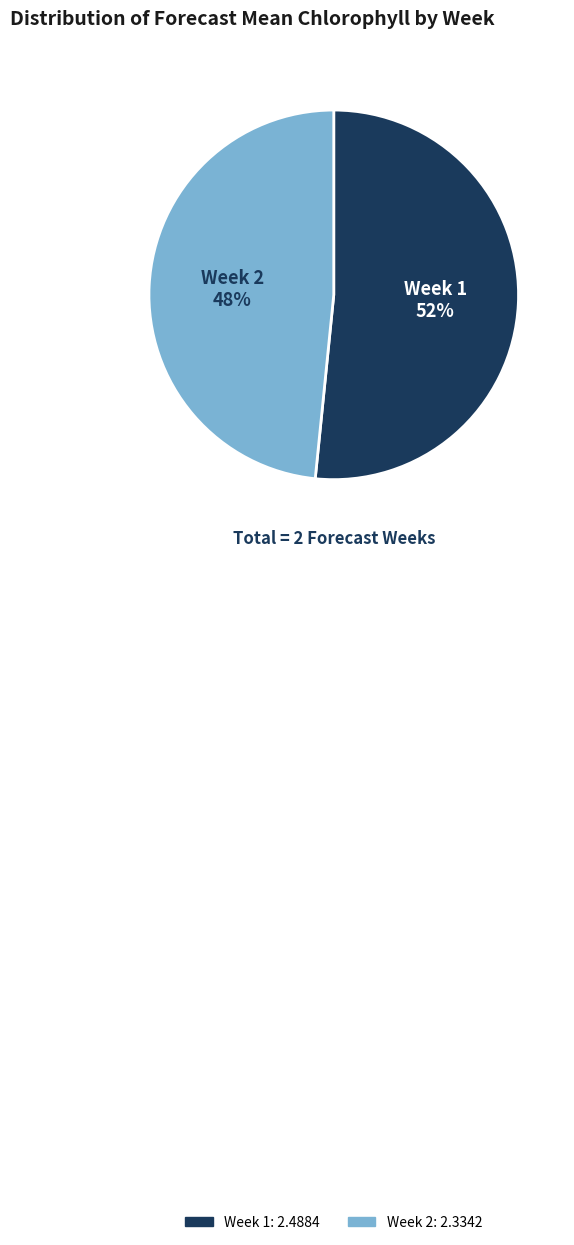

Is it true that Week 2 is 48% of the pie?

True